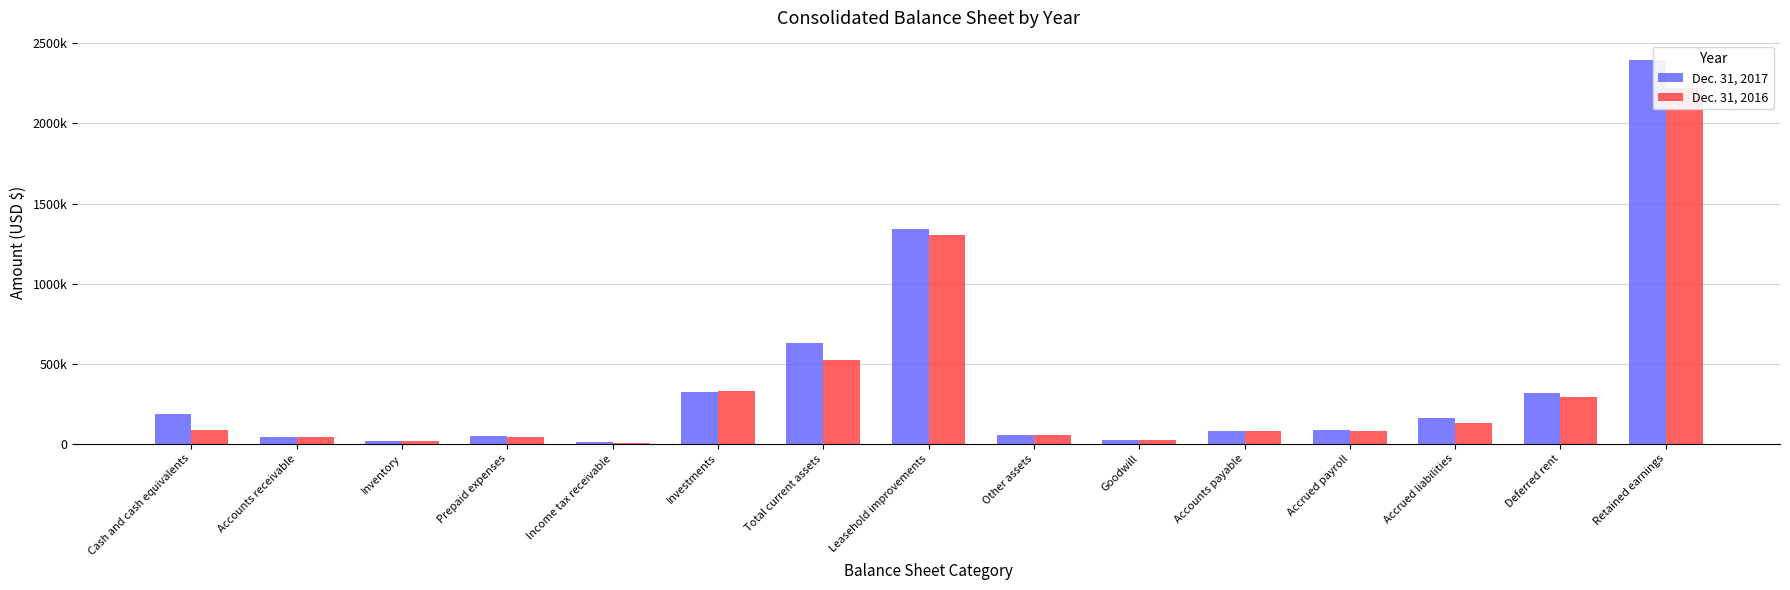

Does the chart contain stacked bars?

No